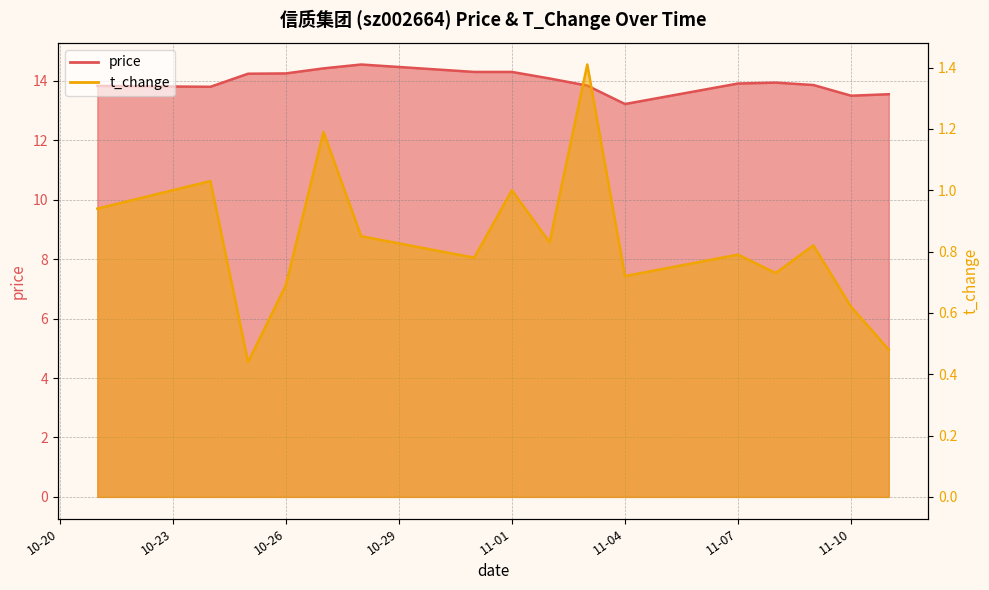

In price, how many points are lower than both neighbors (excluding endpoints)?

3